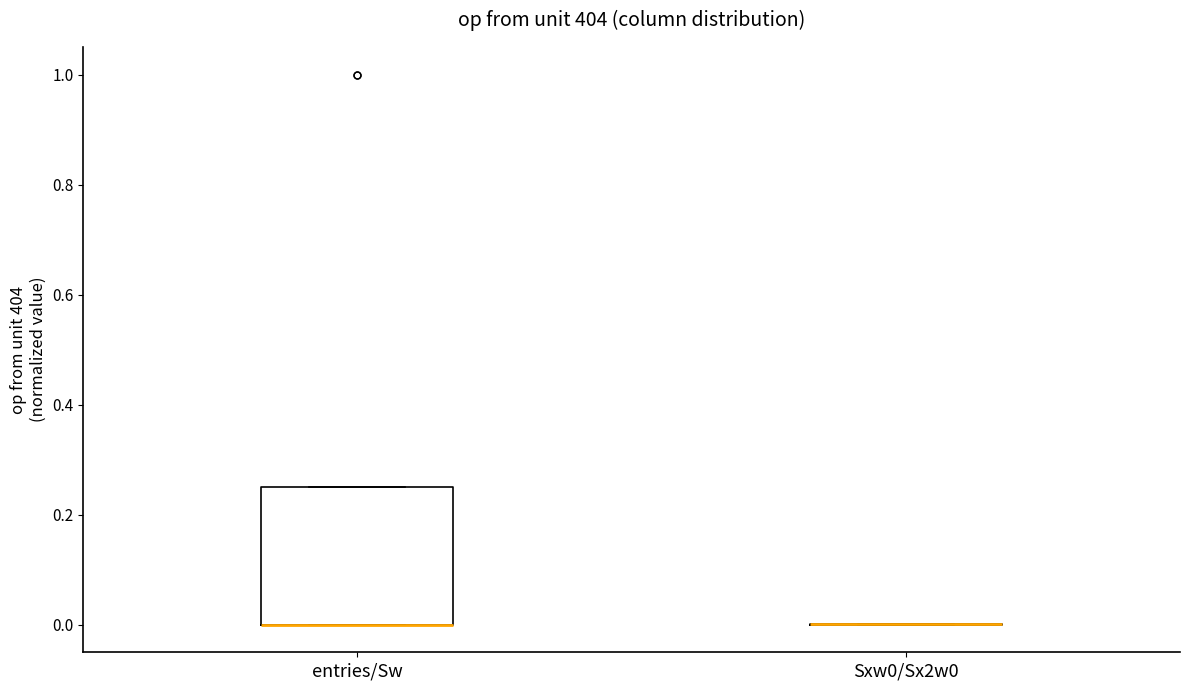

Where is the lower edge of the box for entries/Sw on the y-axis? The values are not printed on the chart, so give them approximately, as read against the axis.

0.00